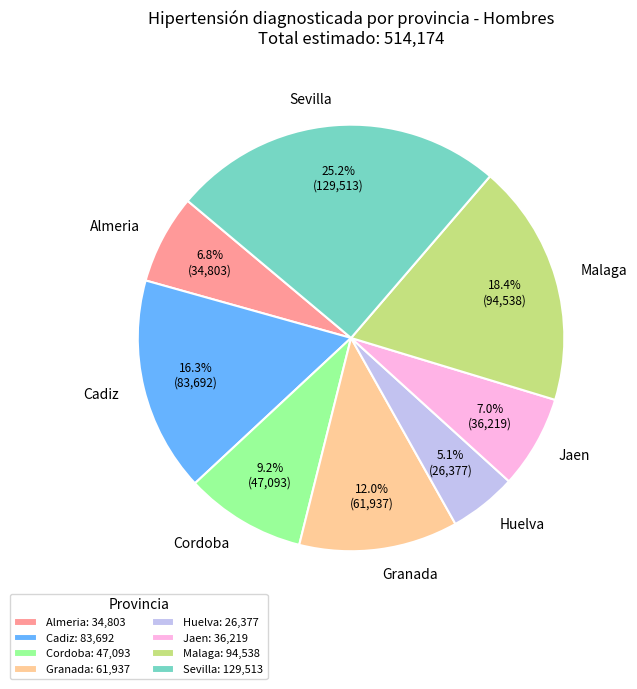

To the nearest percent, what percentage of the pie is Granada?

12%